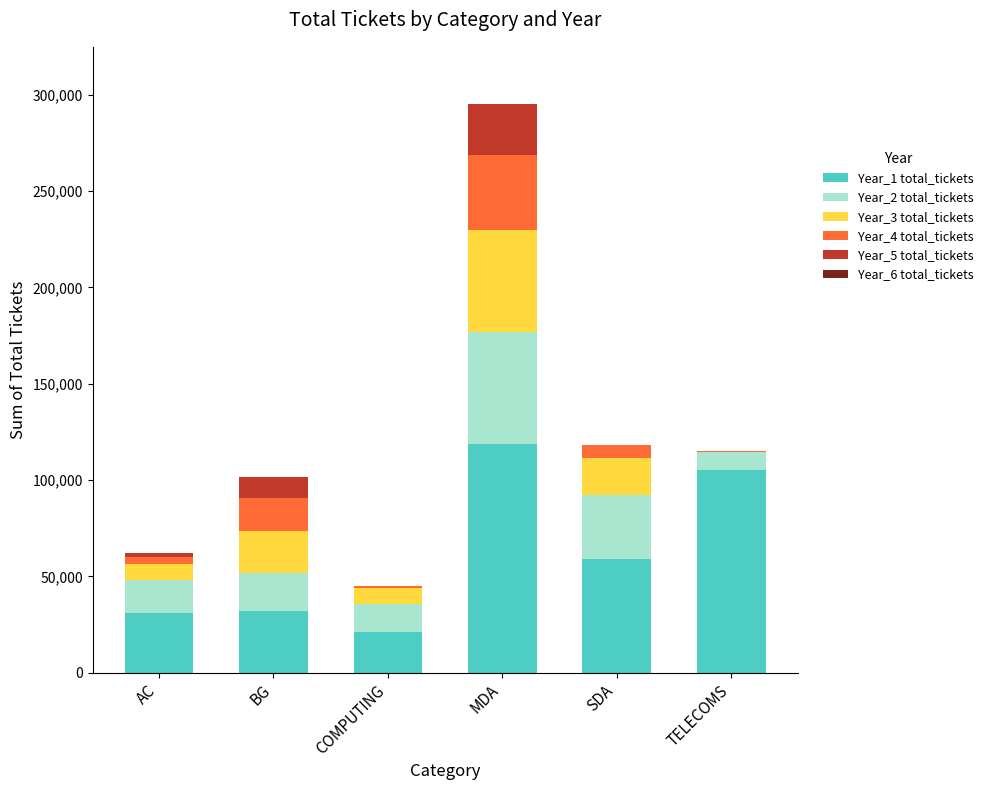

At which category is the sum across all series the highest?

MDA